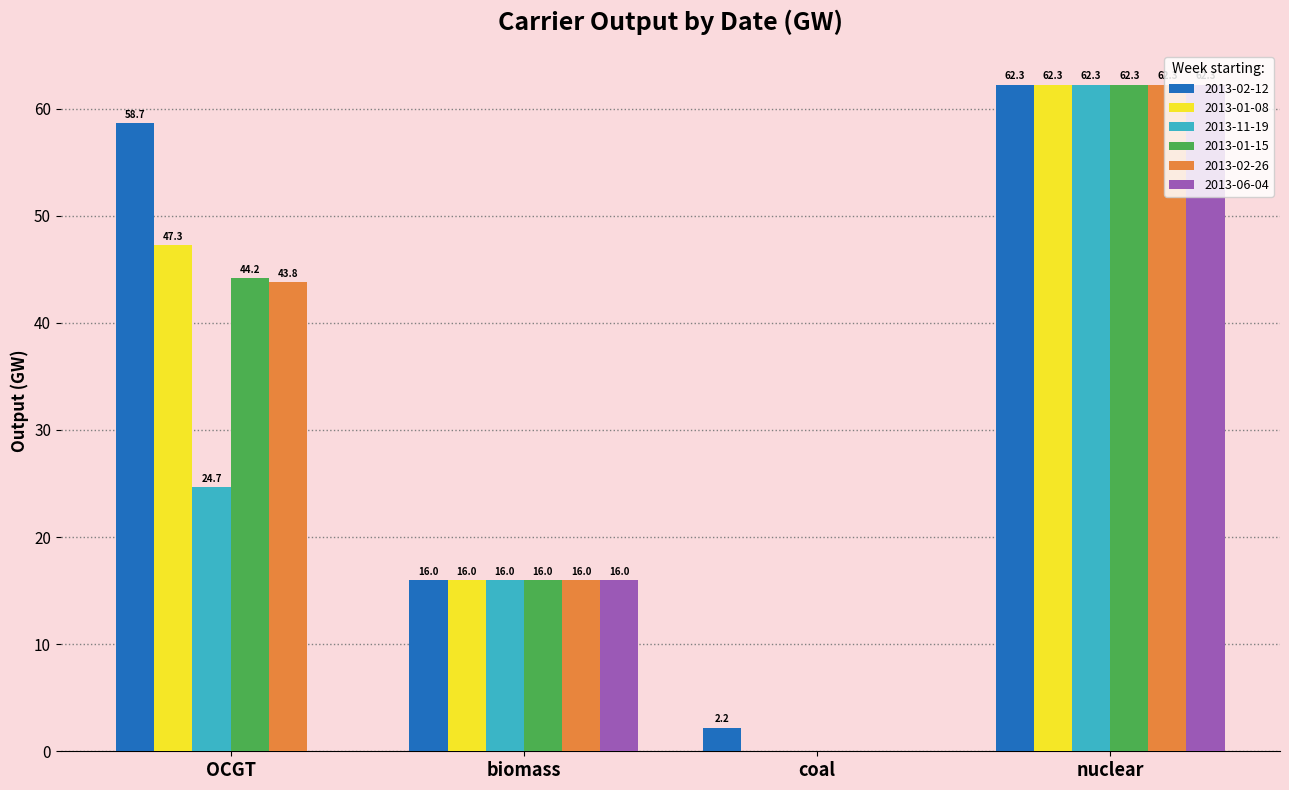

The value of 2013-11-19 at nuclear is 110.5. True or false?

False